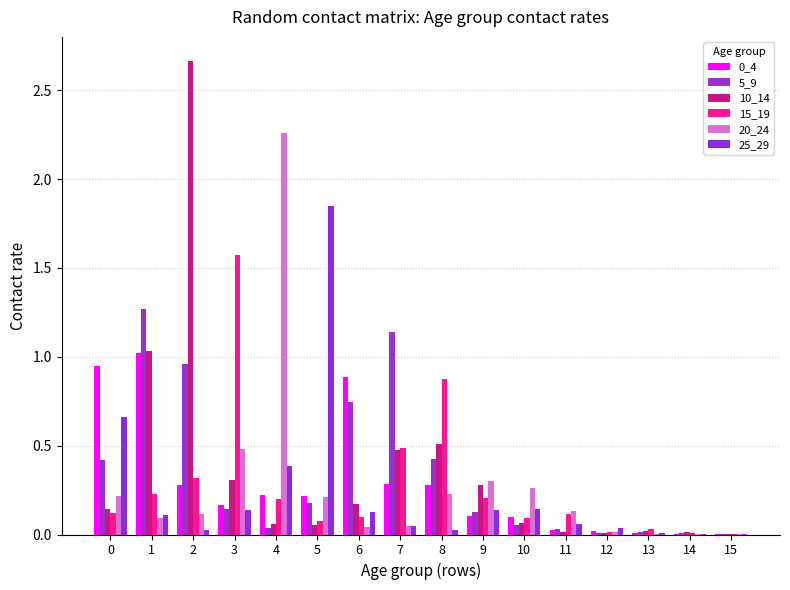

Which label corresponds to the largest value in the chart?

2